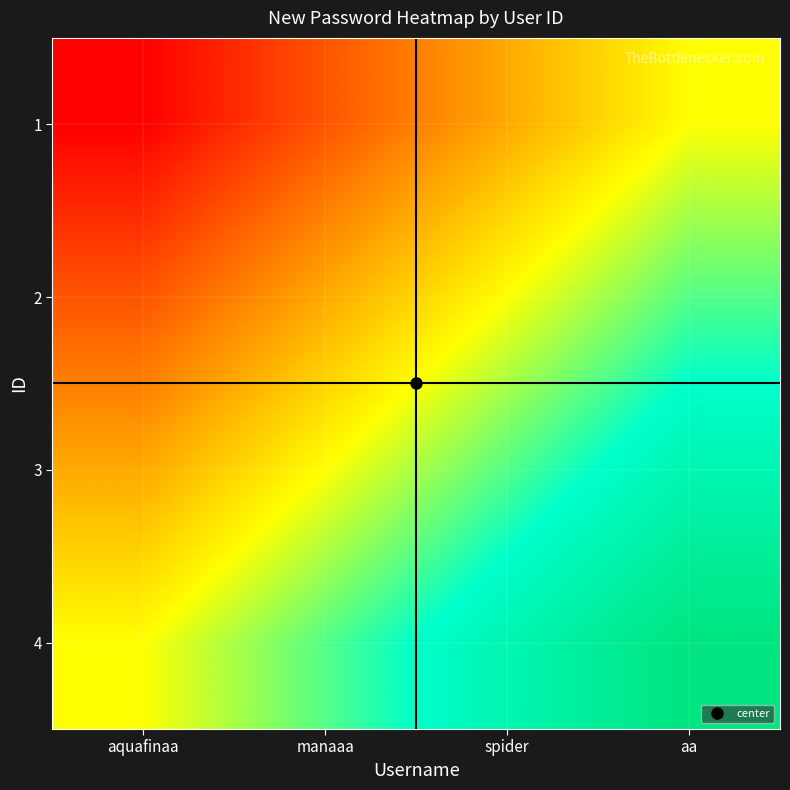

Count the number of data series in this chart.

4